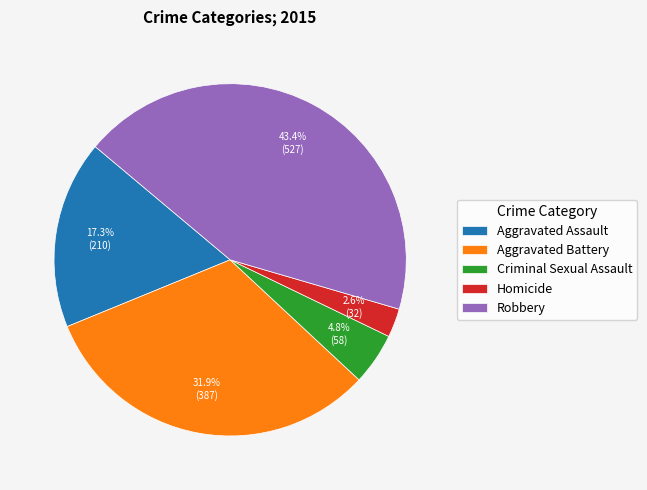

What percentage is the Homicide slice, to the nearest percent?

3%